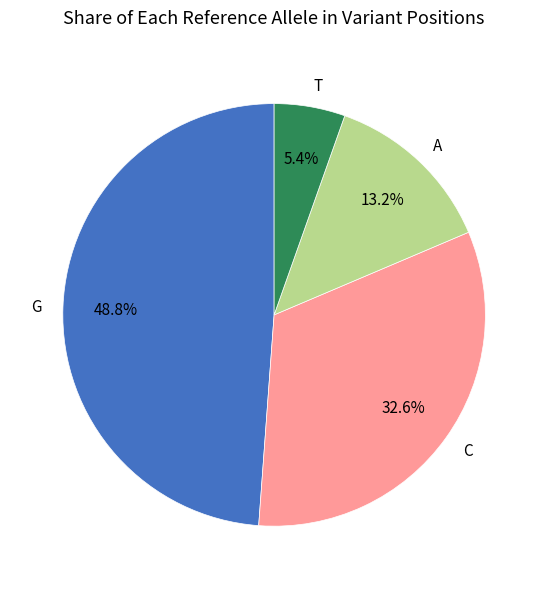

Which has a higher value, A or T?

A